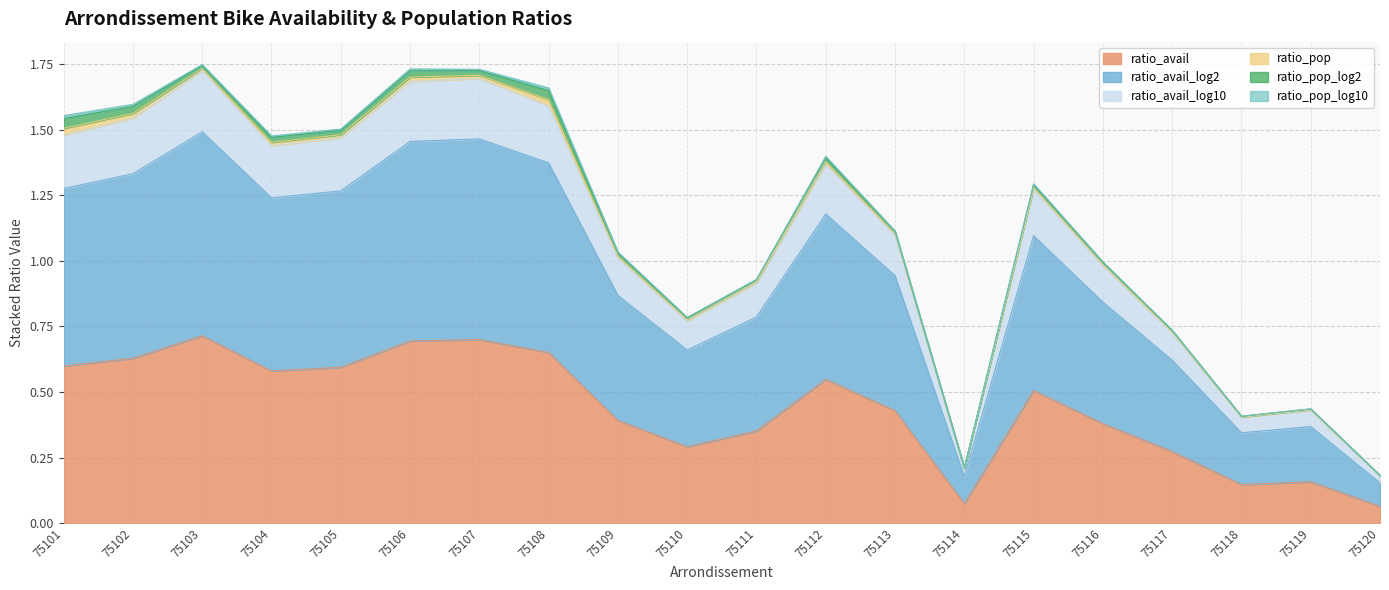

True or false: ratio_avail and ratio_avail_log10 intersect in this chart.

False